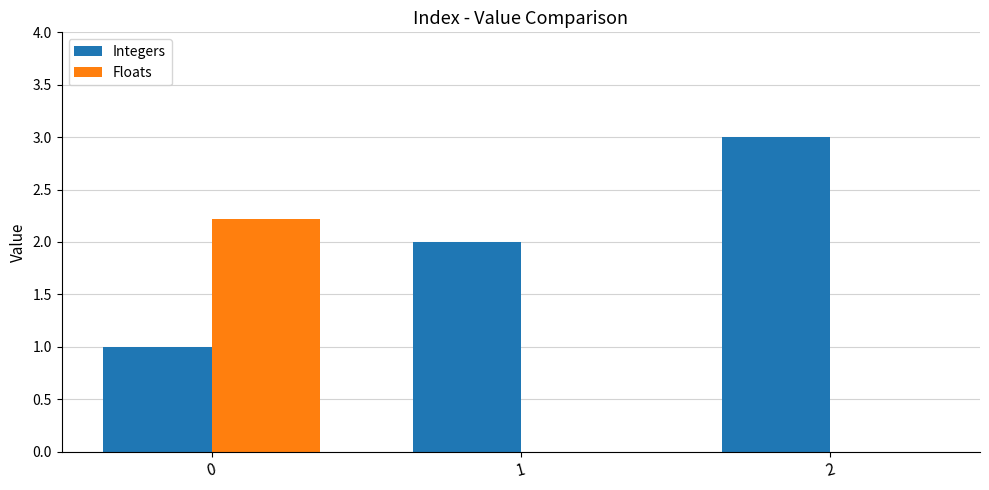

Which series has the largest total across all categories?

Integers